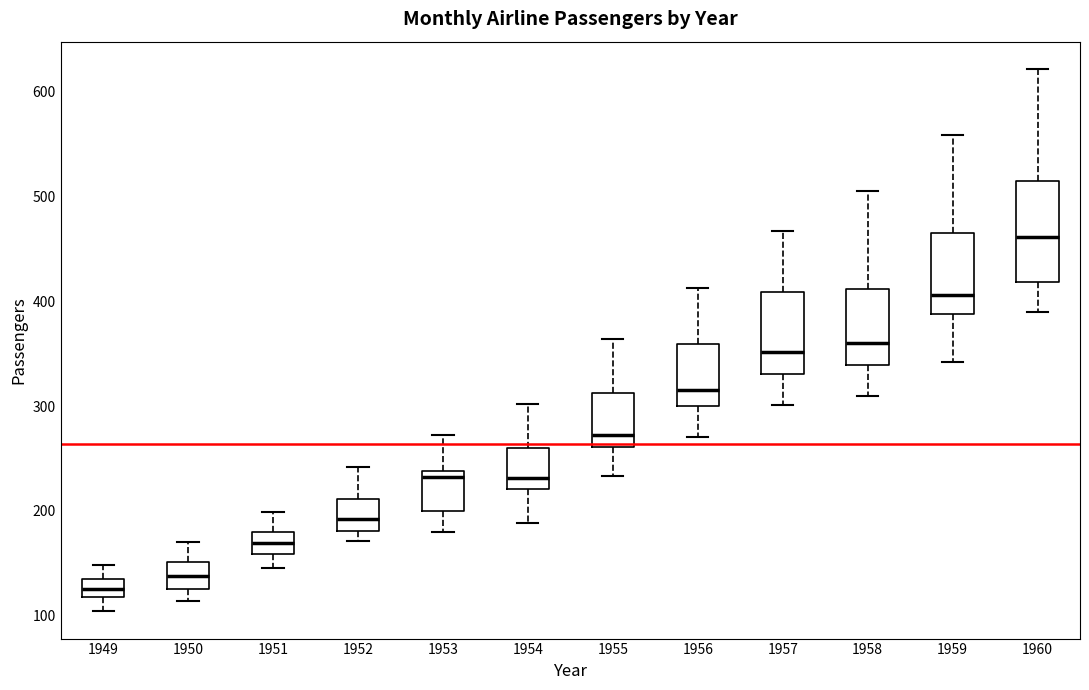

Reading left to right, read every box against the y-axis: the position of its median line, the range the box covers, and the ends of its whiskers. The values are not printed on the chart, so give them approximately, as read against the axis.

1949: median 130, box 120 to 140, whiskers 100 to 150
1950: median 140, box 130 to 150, whiskers 110 to 170
1951: median 170, box 160 to 180, whiskers 150 to 200
1952: median 190, box 180 to 210, whiskers 170 to 240
1953: median 230, box 200 to 240, whiskers 180 to 270
1954: median 230, box 220 to 260, whiskers 190 to 300
1955: median 270, box 260 to 310, whiskers 230 to 360
1956: median 320, box 300 to 360, whiskers 270 to 410
1957: median 350, box 330 to 410, whiskers 300 to 470
1958: median 360, box 340 to 410, whiskers 310 to 510
1959: median 410, box 390 to 470, whiskers 340 to 560
1960: median 460, box 420 to 510, whiskers 390 to 620